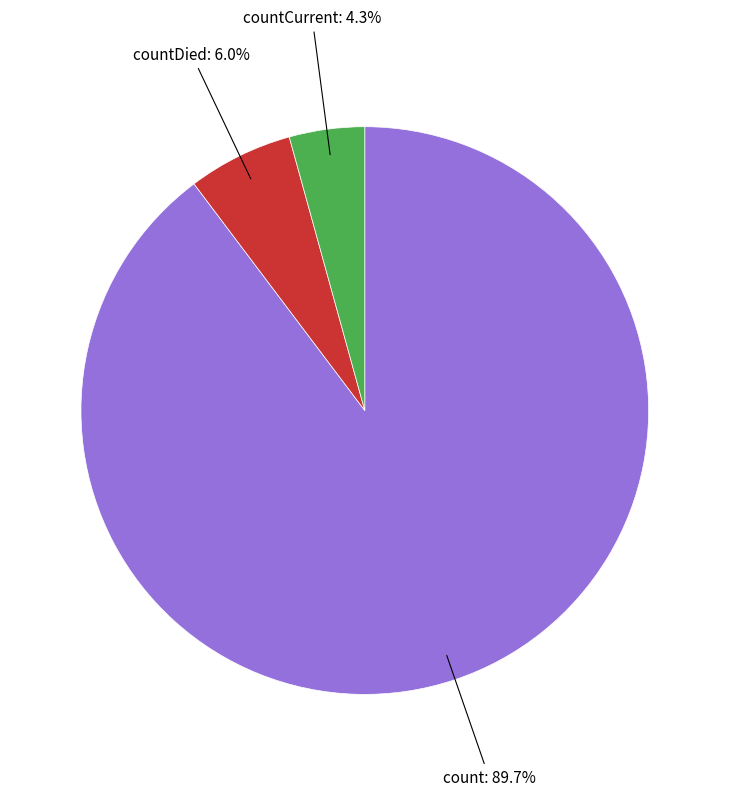

Does any single category account for the majority?

Yes